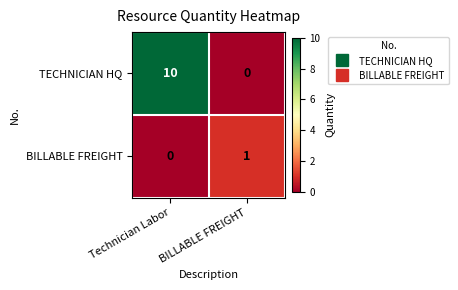

At how many categories does at least one series exceed 0?

2